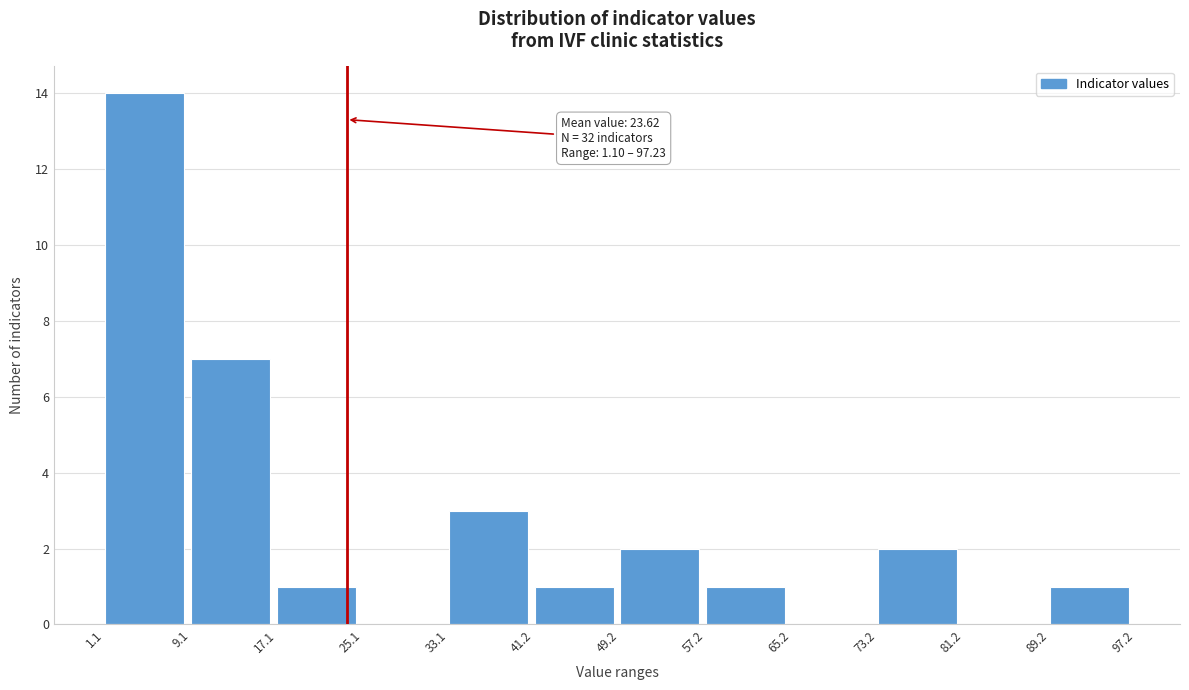

Over which range of the x-axis is the bar tallest?

1.1 to 9.1